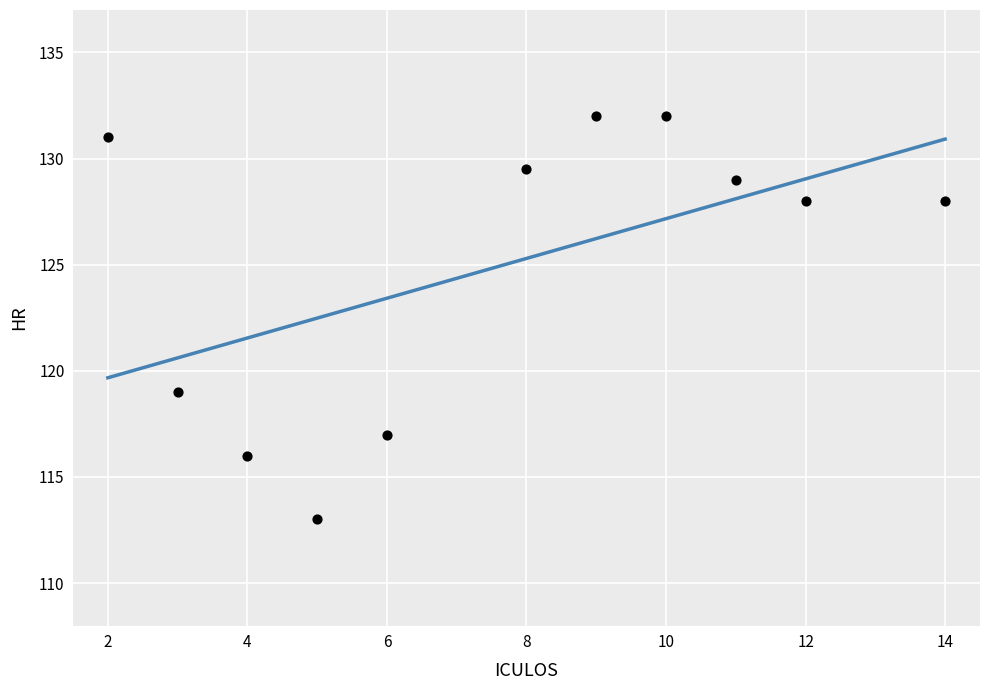

What Y value in the scatter plot is closest to 122?

119.0